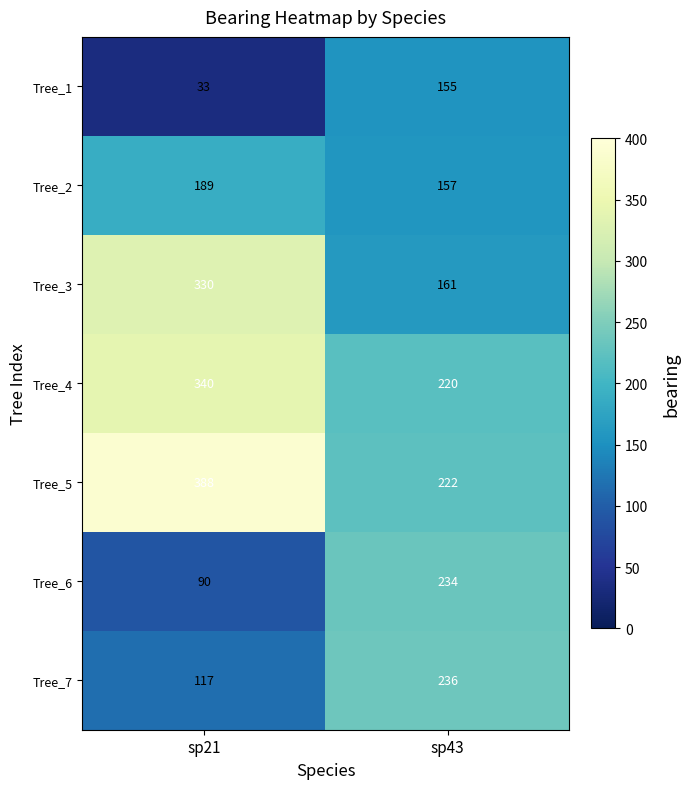

Count the number of categories in the chart.

2